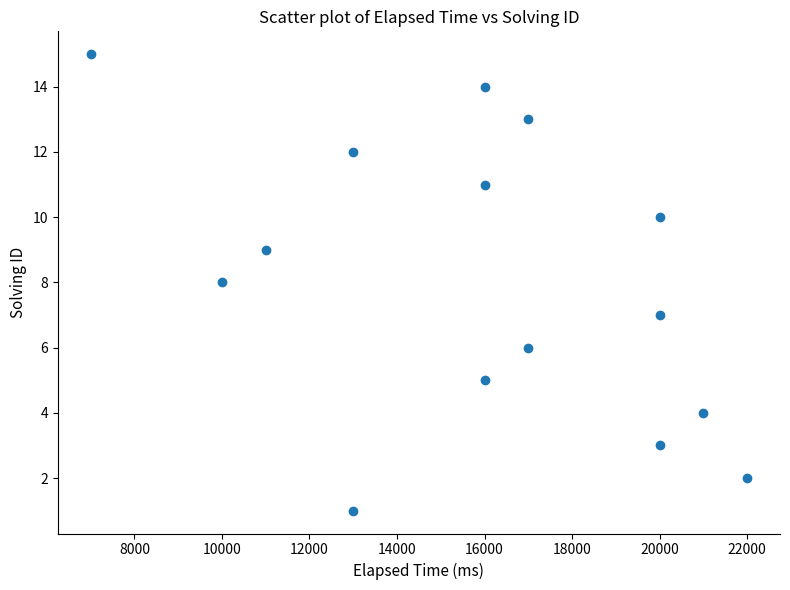

What is the range of Y values (max minus min)?

14